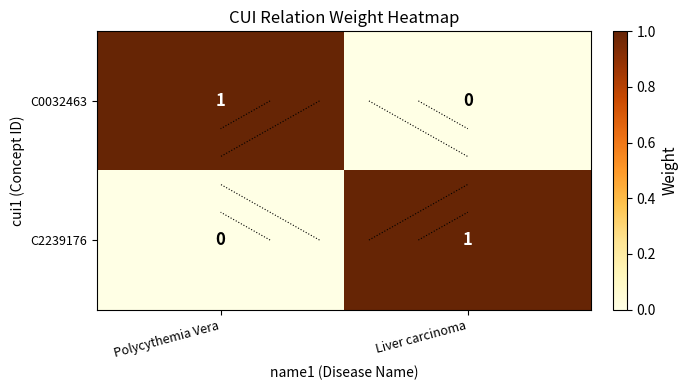

What is the spread (max minus min) of values at Polycythemia Vera?

1